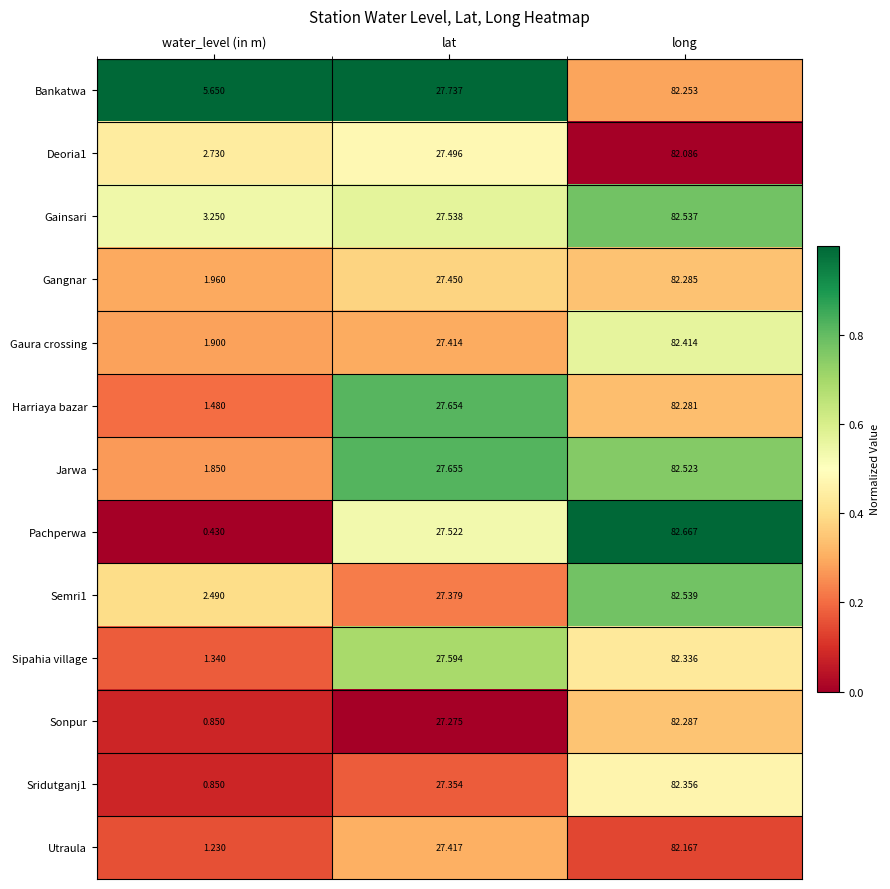

At which category does the chart reach its minimum across all series?

water_level (in m)